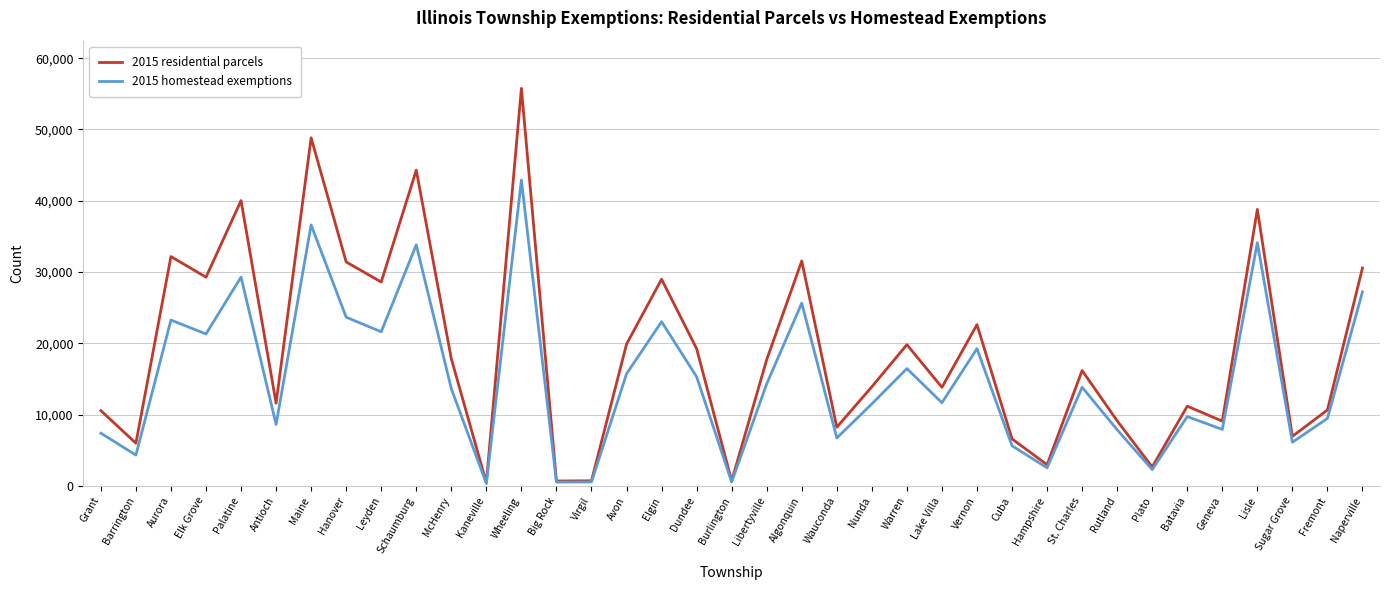

At which label is 2015 residential parcels closest to 28104?

Leyden